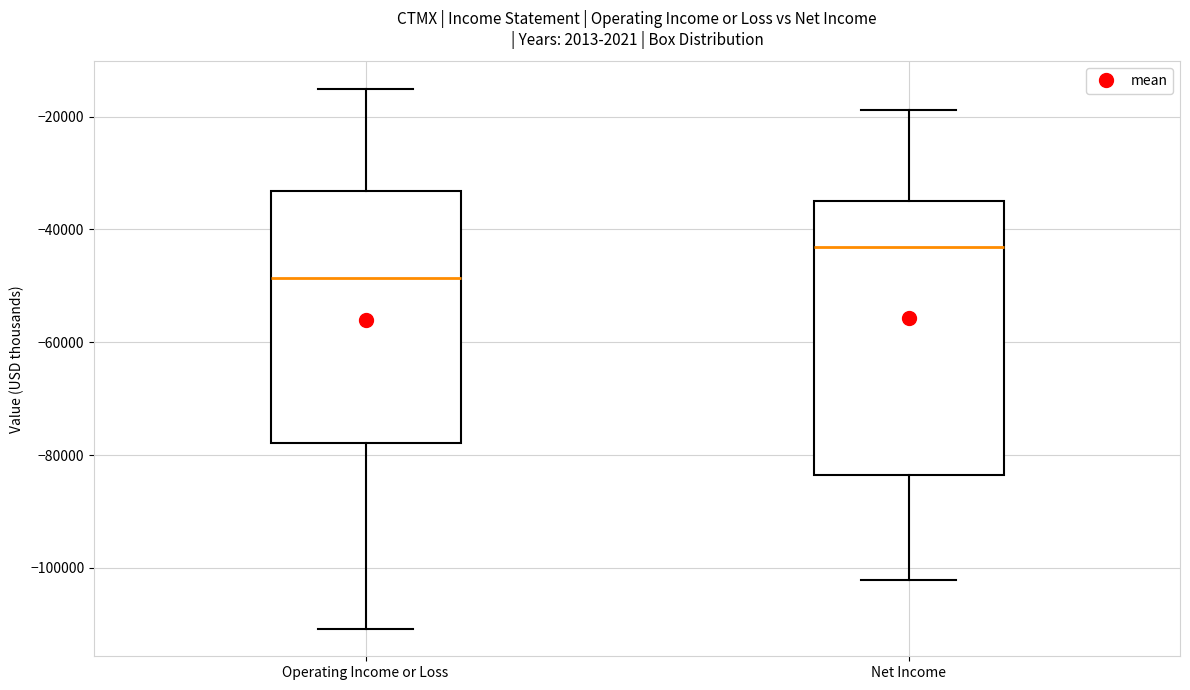

Which box is the tallest, from its lower edge to its upper edge?

Net Income